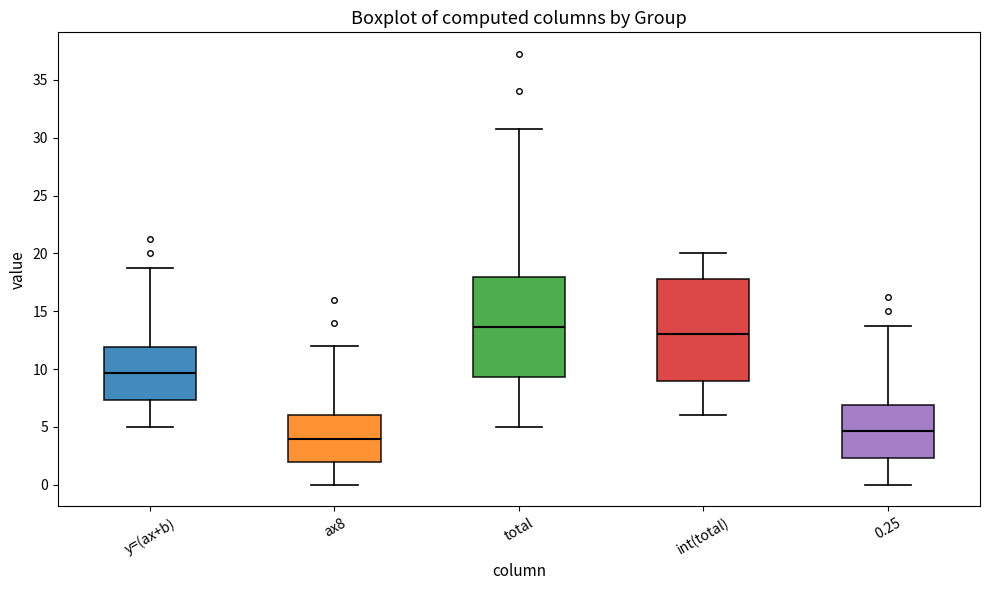

Where does the lower whisker of the box for int(total) end on the y-axis? The values are not printed on the chart, so give them approximately, as read against the axis.

6.0